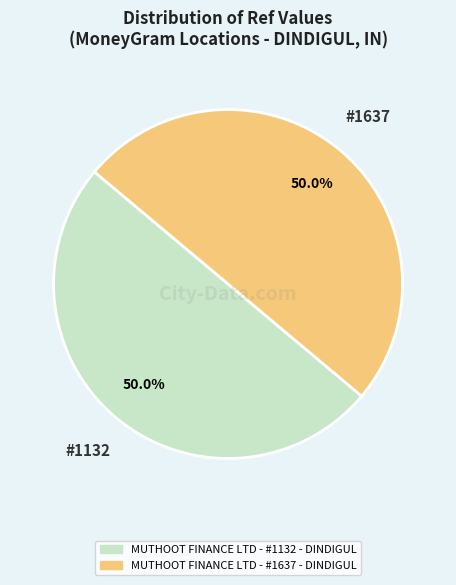

To the nearest percent, what is the average slice percentage?

50%